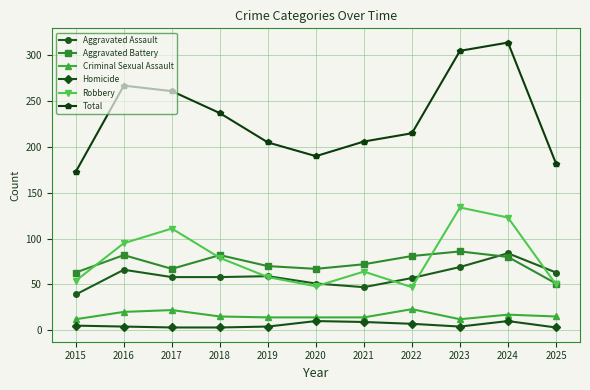

What is the minimum value shown in the chart?

3